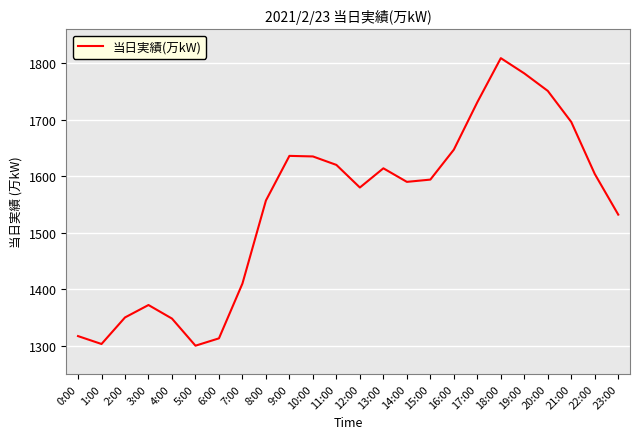

How many lines are shown in the chart?

1